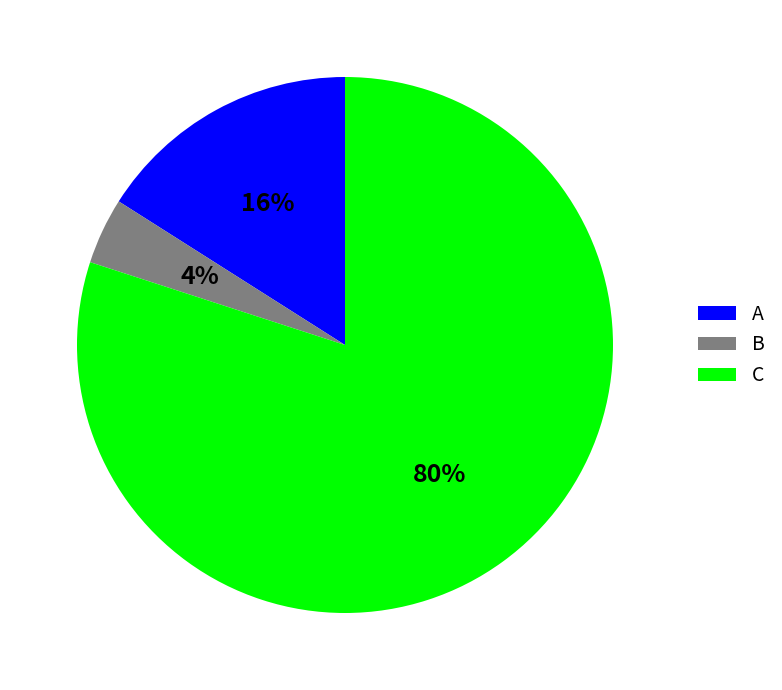

Is the sum of A and B greater than half?

No